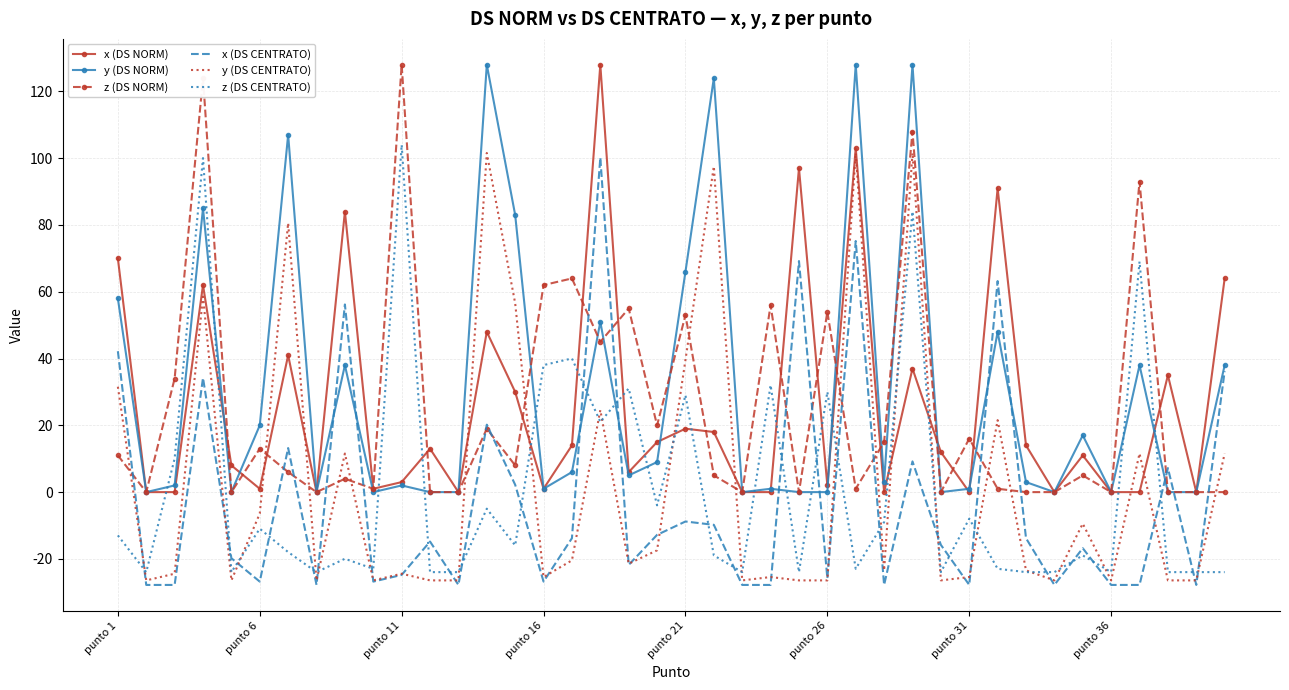

How many intersections are there between x (DS NORM) and z (DS CENTRATO)?

18